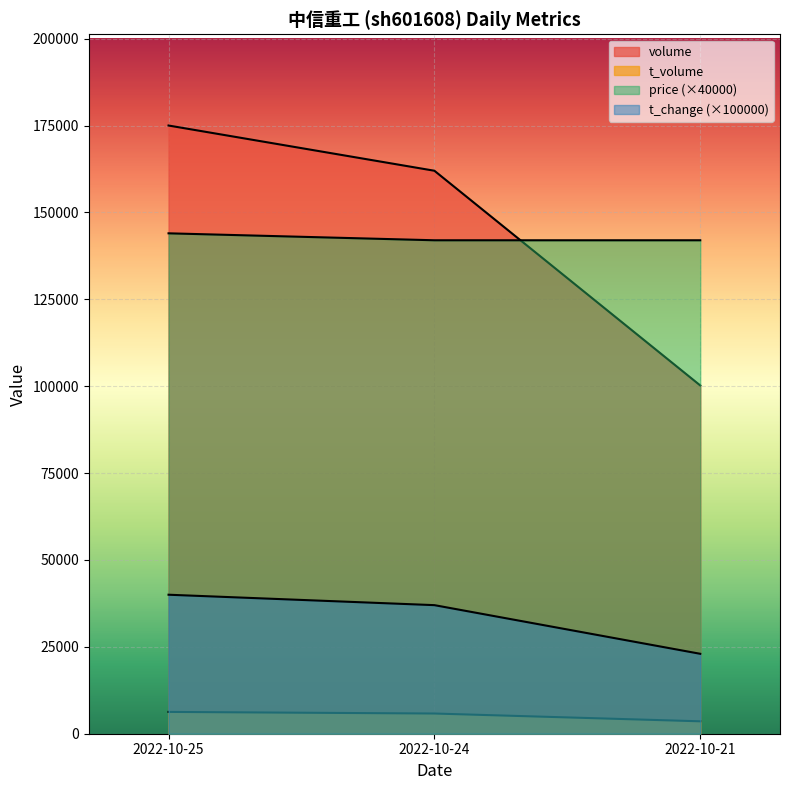

What is the approximate value of price at 2022-10-24?

142000